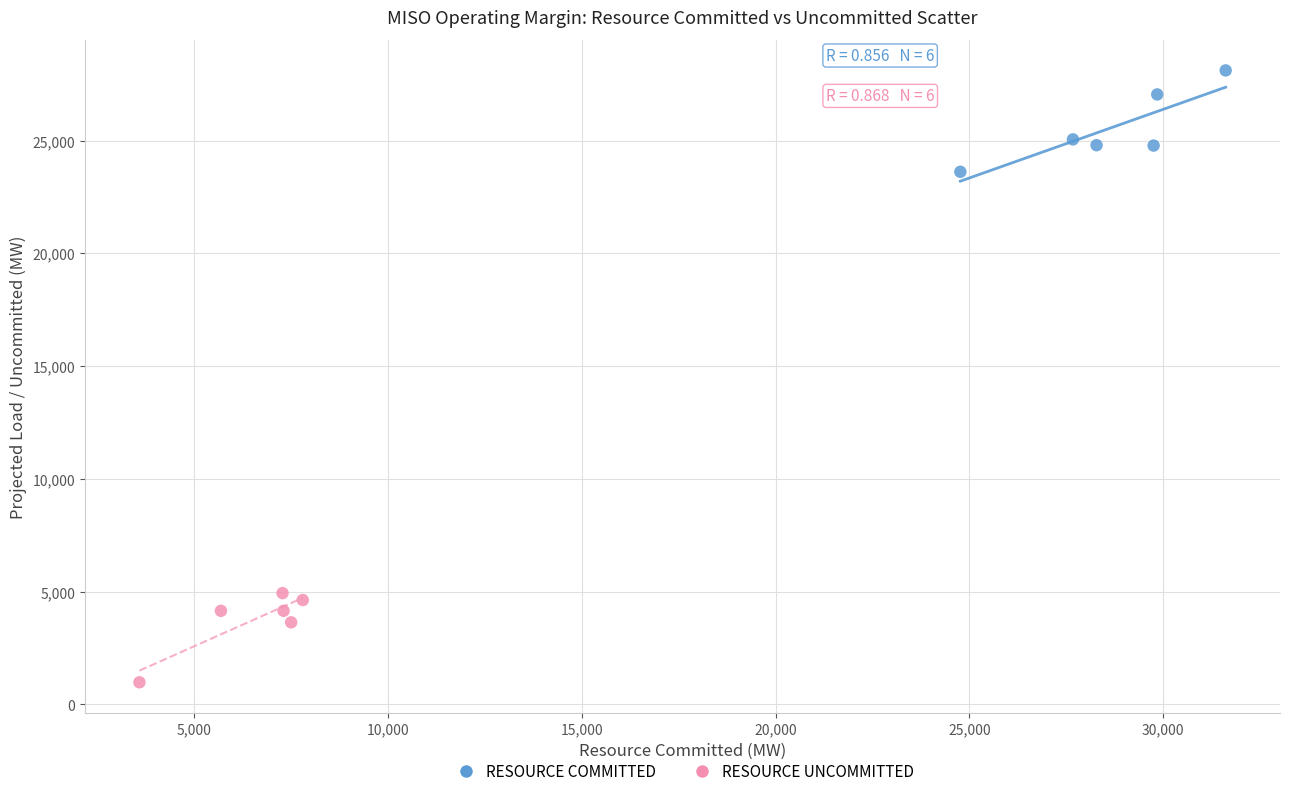

Which series reaches the minimum Y coordinate?

RESOURCE UNCOMMITTED